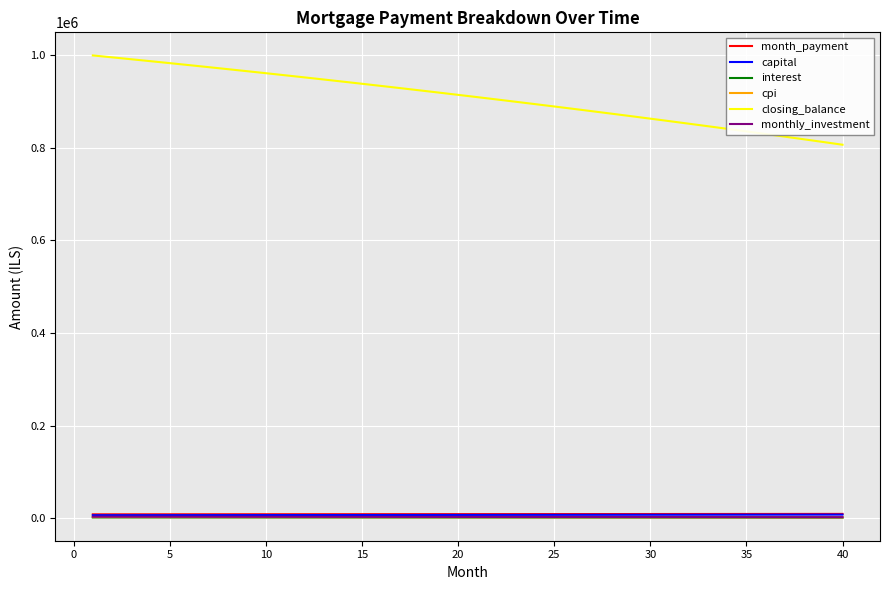

What is the smallest value displayed?

1522.2